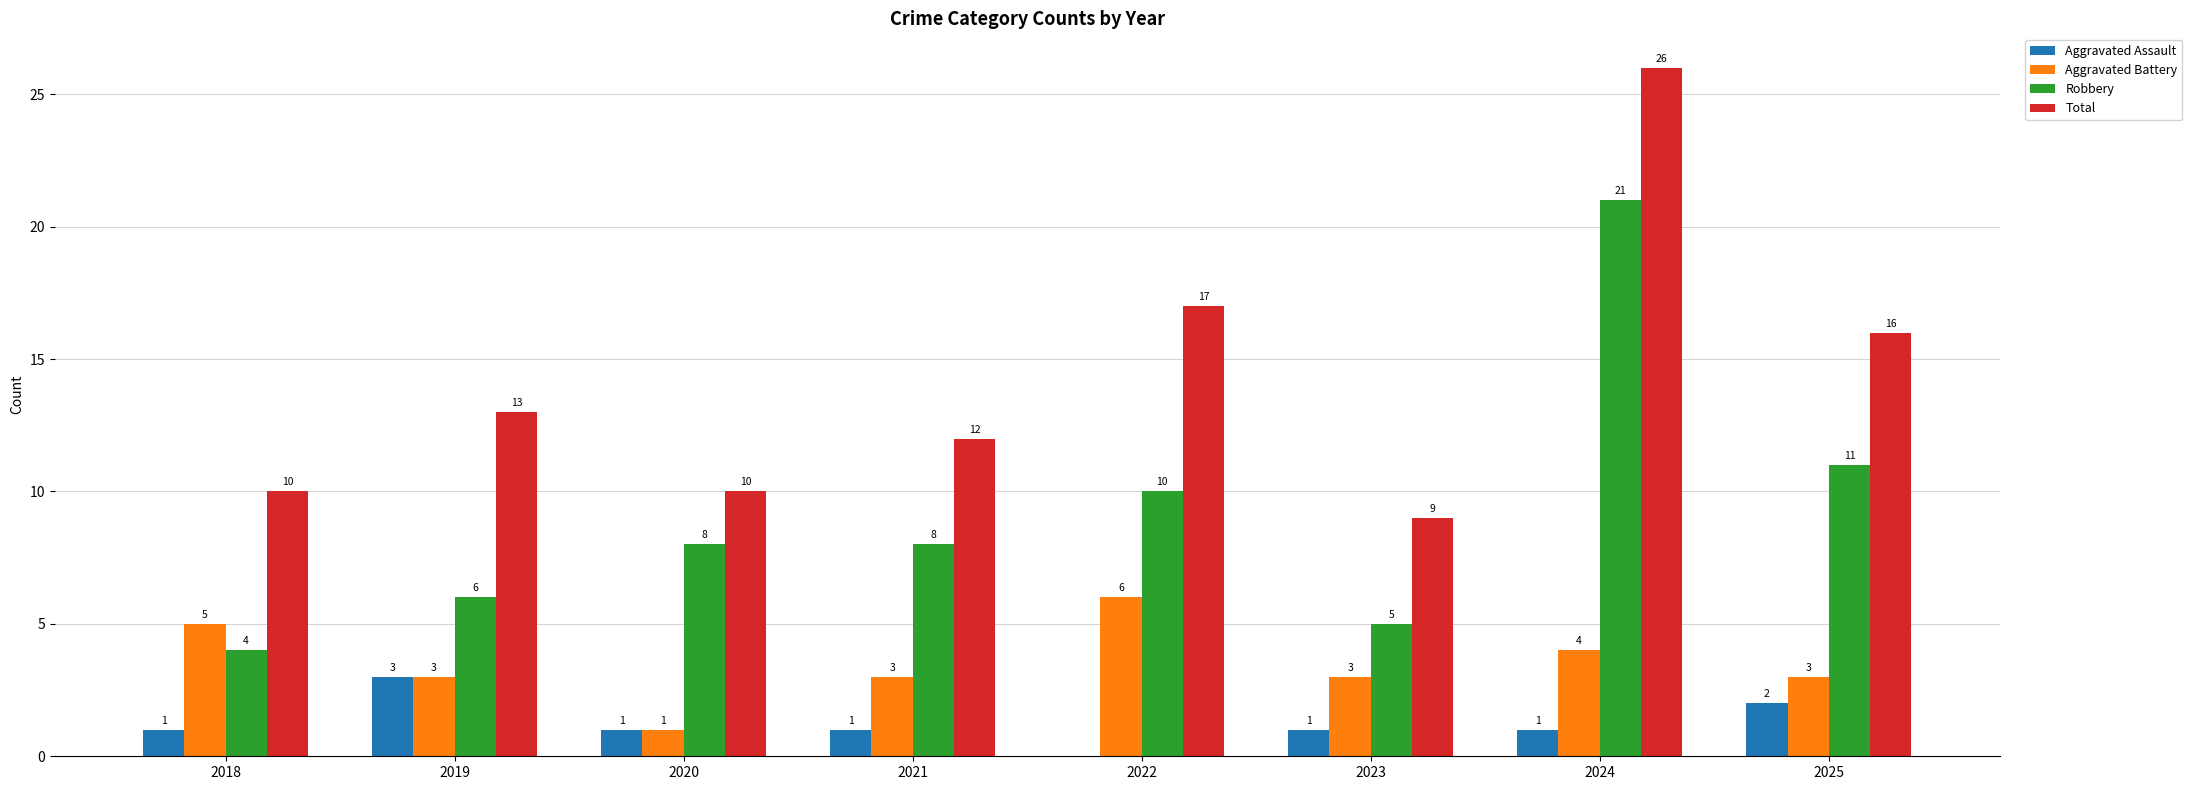

How many series are shown in this chart?

4